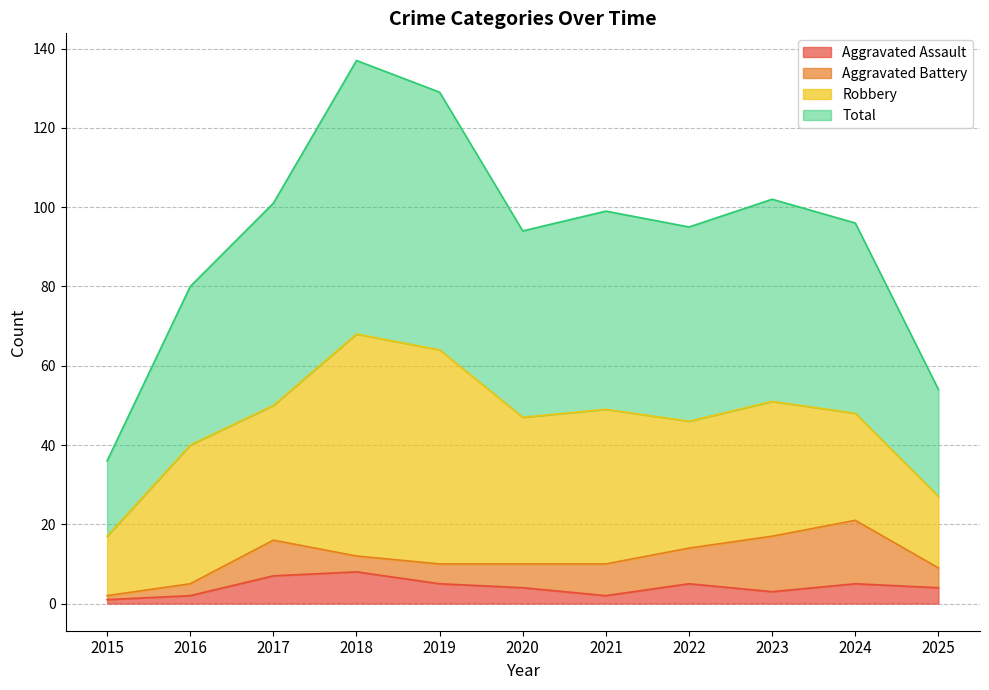

What is the difference between the second highest and second lowest values in the Total series?

75